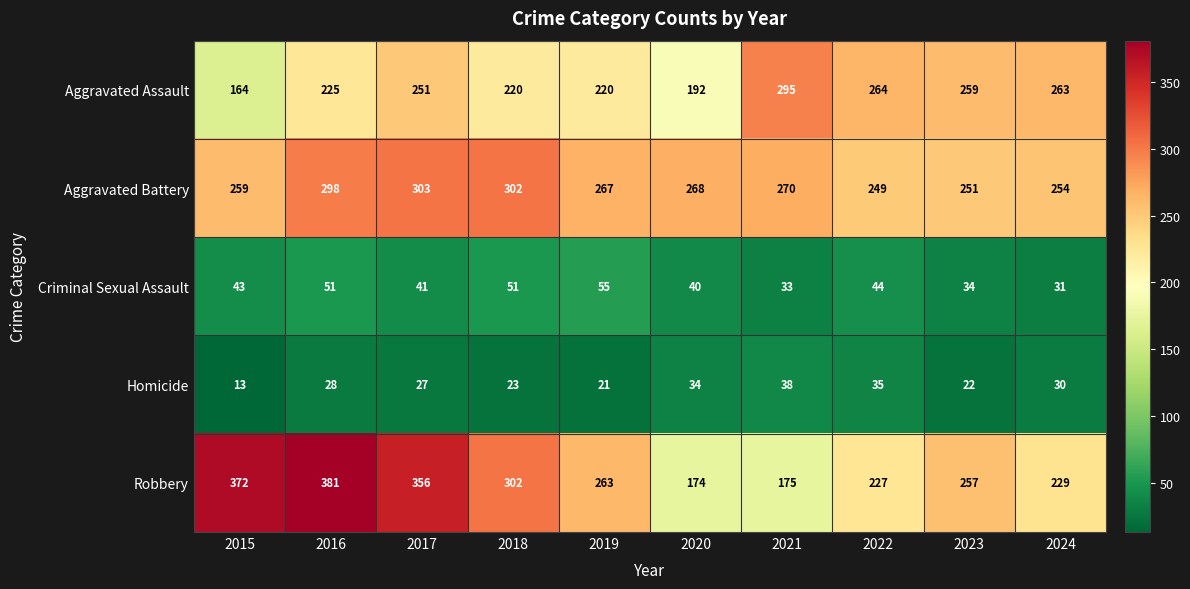

Between 2018 and 2022, which series saw the biggest shift?

Robbery